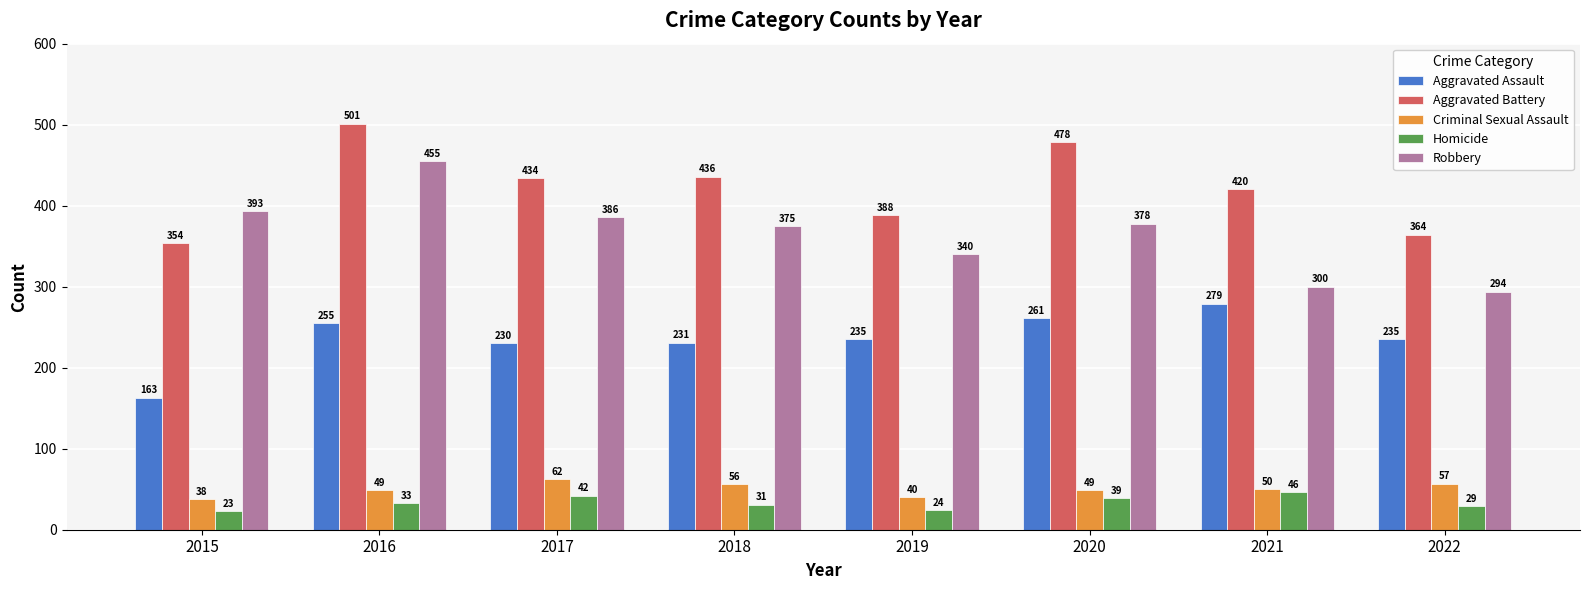

Which series has the largest range (max minus min)?

Robbery